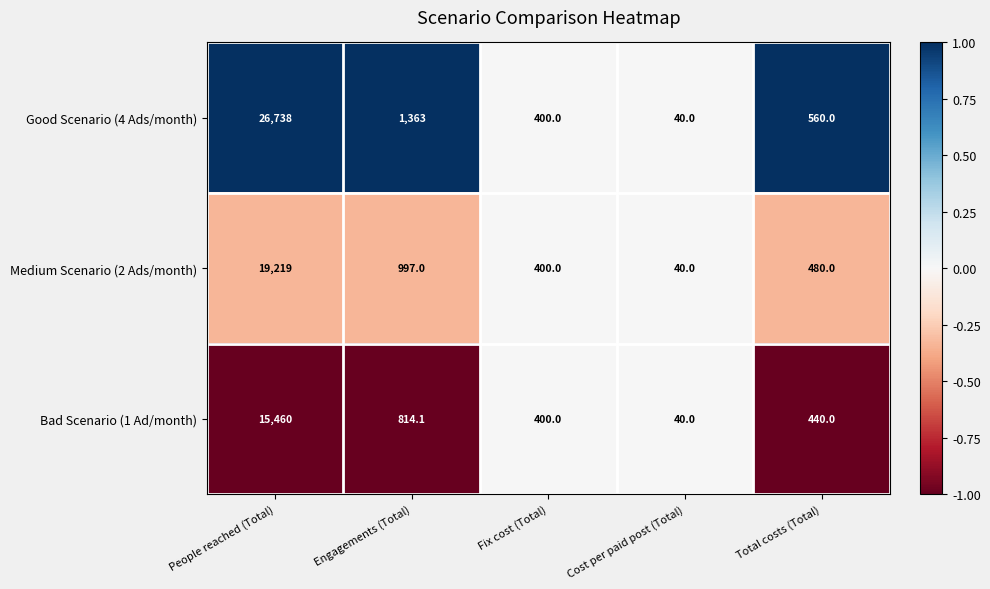

Reading left to right, transcribe all the data shown in this chart.

Good Scenario (4 Ads/month): People reached (Total)=26738.0	Engagements (Total)=1363.0	Fix cost (Total)=400.0	Cost per paid post (Total)=40.0	Total costs (Total)=560.0
Medium Scenario (2 Ads/month): People reached (Total)=19219.0	Engagements (Total)=997.0	Fix cost (Total)=400.0	Cost per paid post (Total)=40.0	Total costs (Total)=480.0
Bad Scenario (1 Ad/month): People reached (Total)=15460.0	Engagements (Total)=814.1	Fix cost (Total)=400.0	Cost per paid post (Total)=40.0	Total costs (Total)=440.0